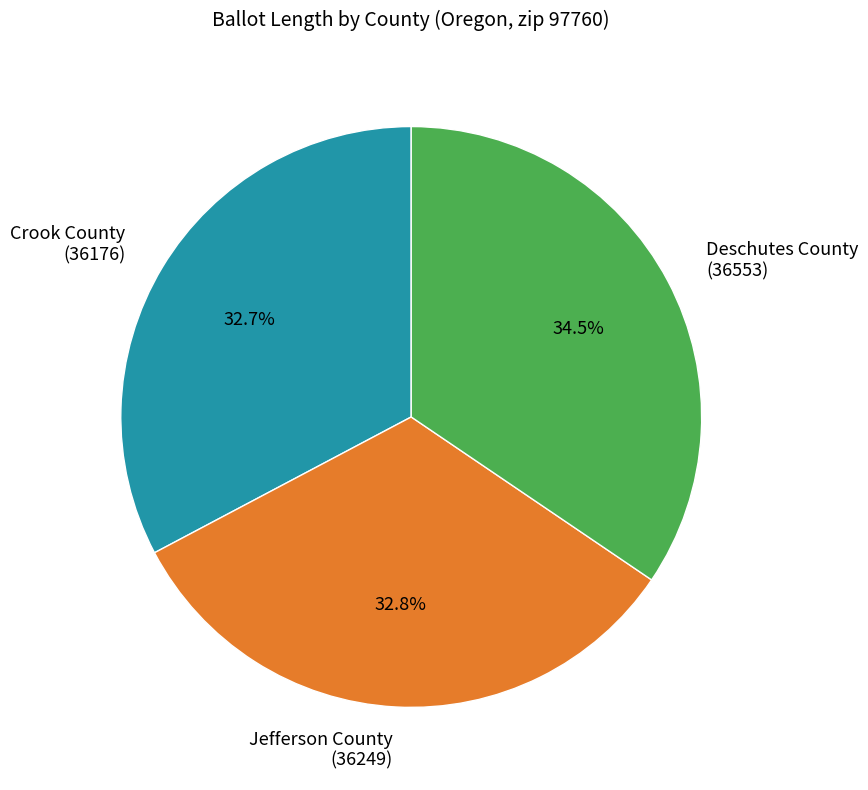

Does Jefferson County (36249) represent more than half of the total?

No